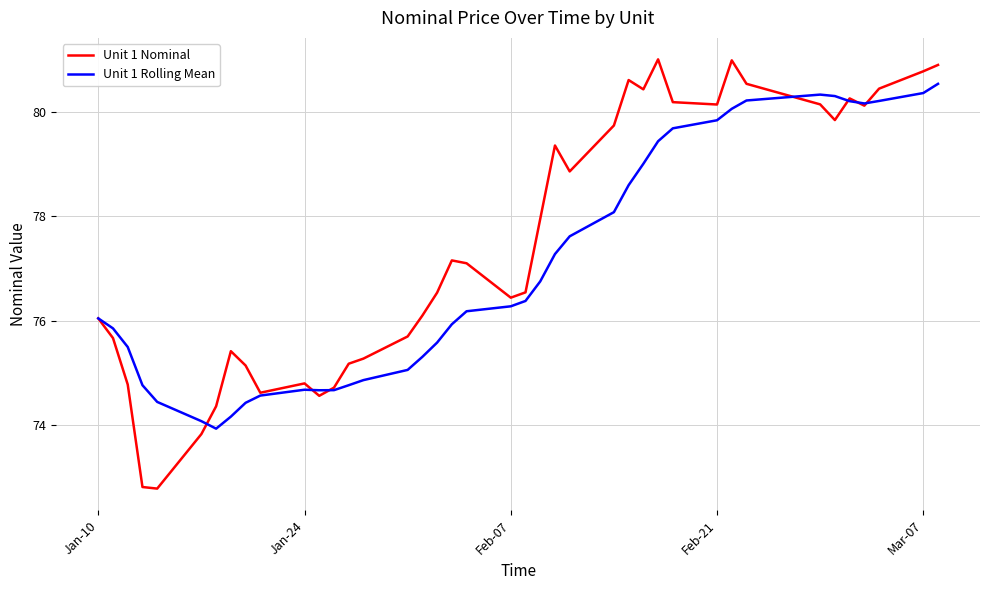

Count the number of categories in the chart.

40